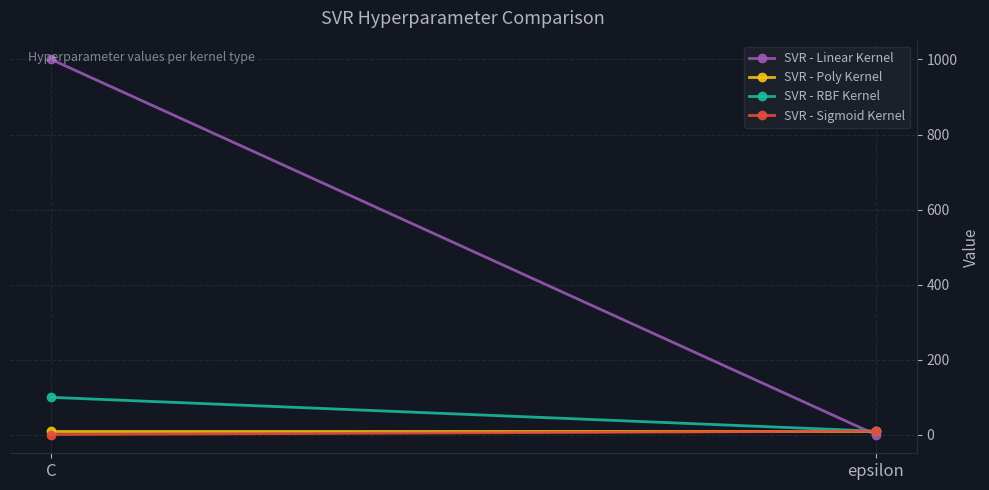

Which has a higher value, C or epsilon?

C